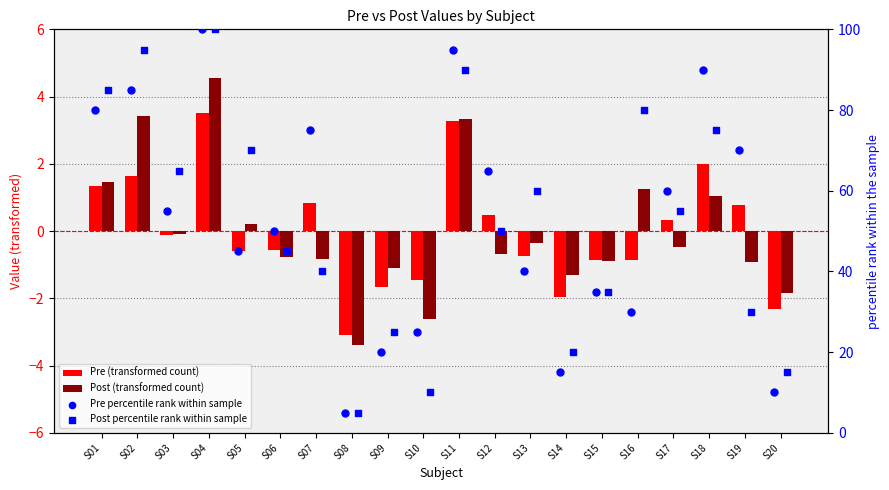

At which category is the sum across all series the highest?

S04